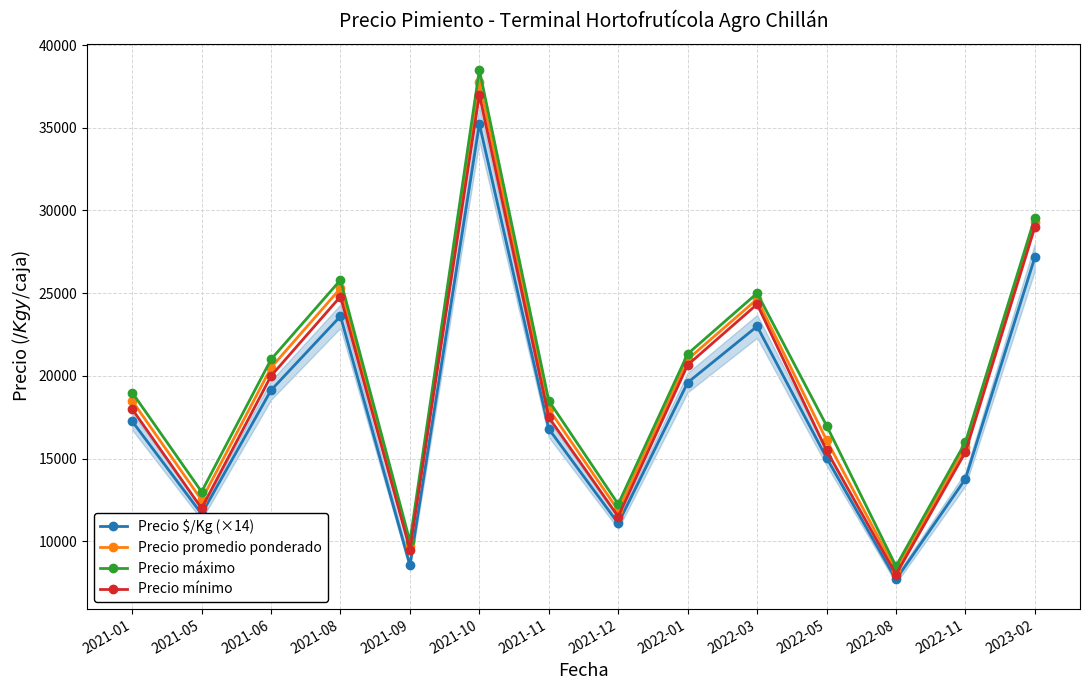

What are all the series names shown in the legend?

Precio $/Kg (×14), Precio promedio ponderado, Precio máximo, Precio mínimo